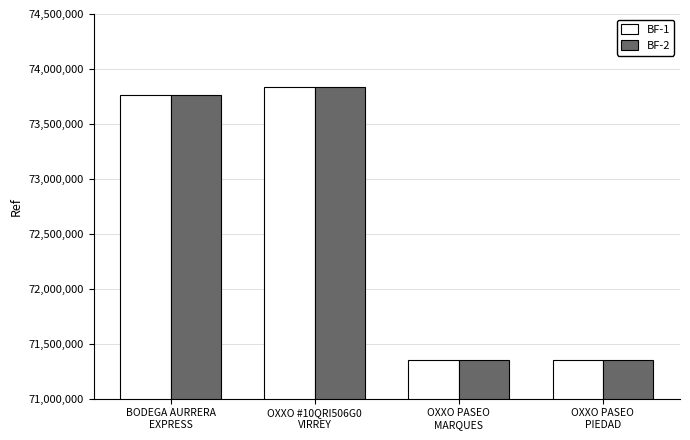

What is the total value across all series at OXXO #10QRI506G0
VIRREY?

147680426